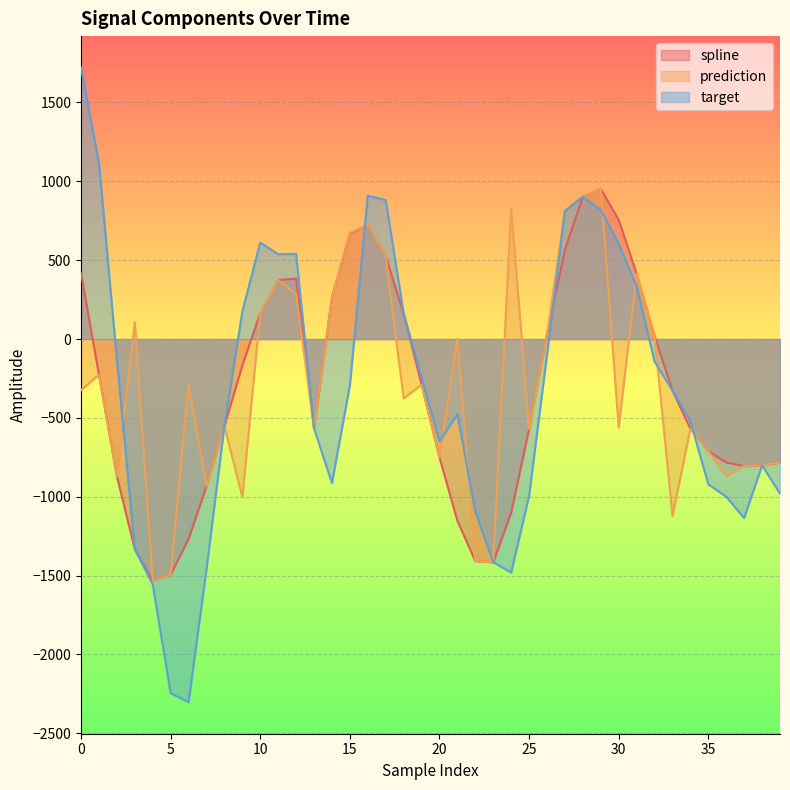

How many times do spline and target cross each other?

3